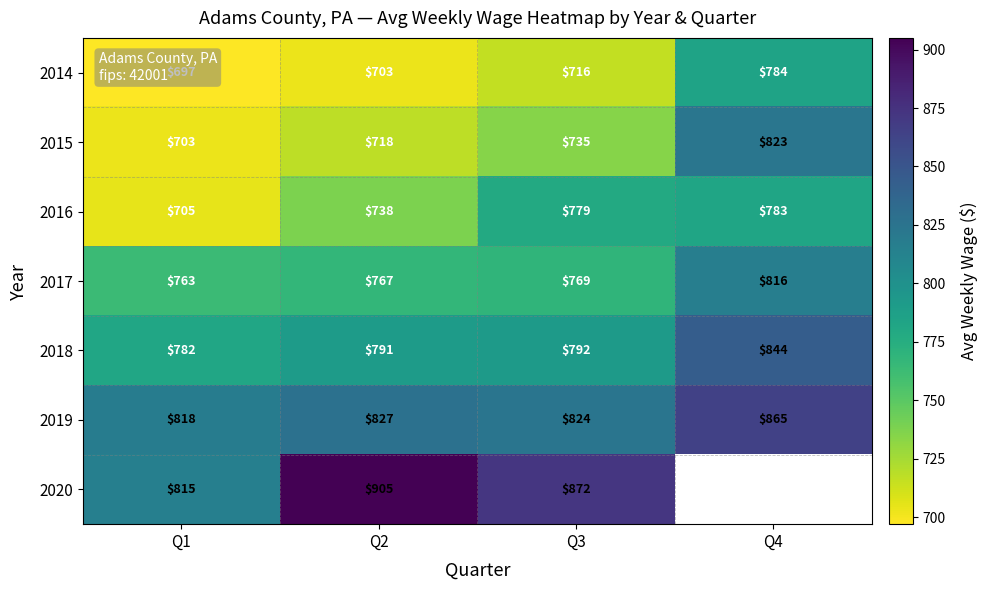

What is the sum of the 2016 values at Q1 and Q4?

1488